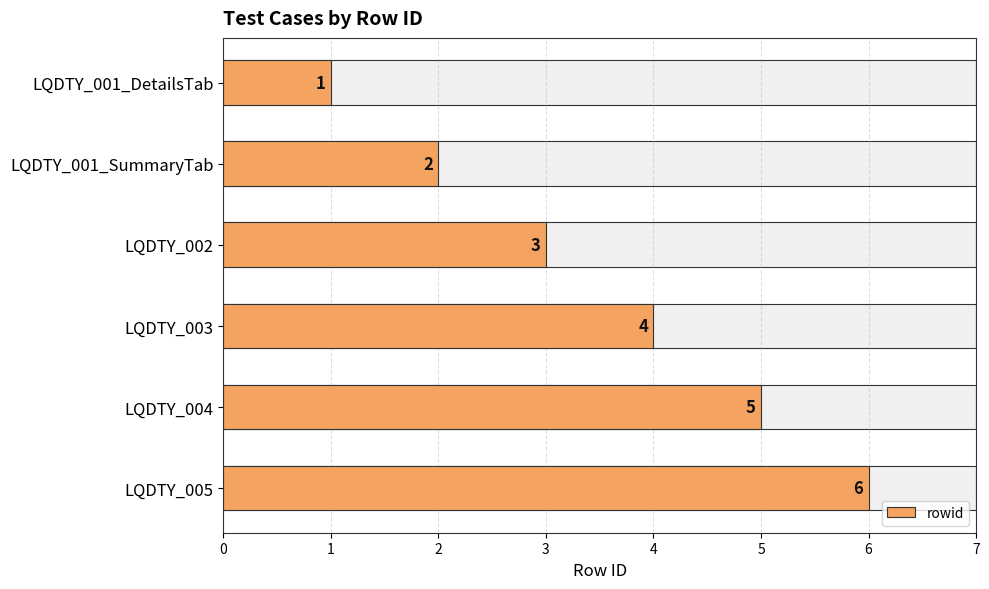

What is the greatest value displayed?

6